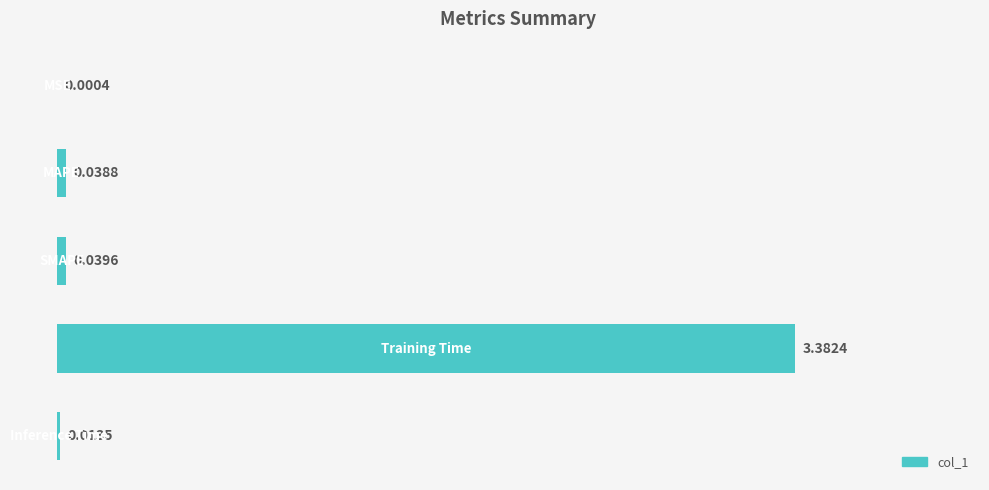

Are the bars horizontal?

Yes